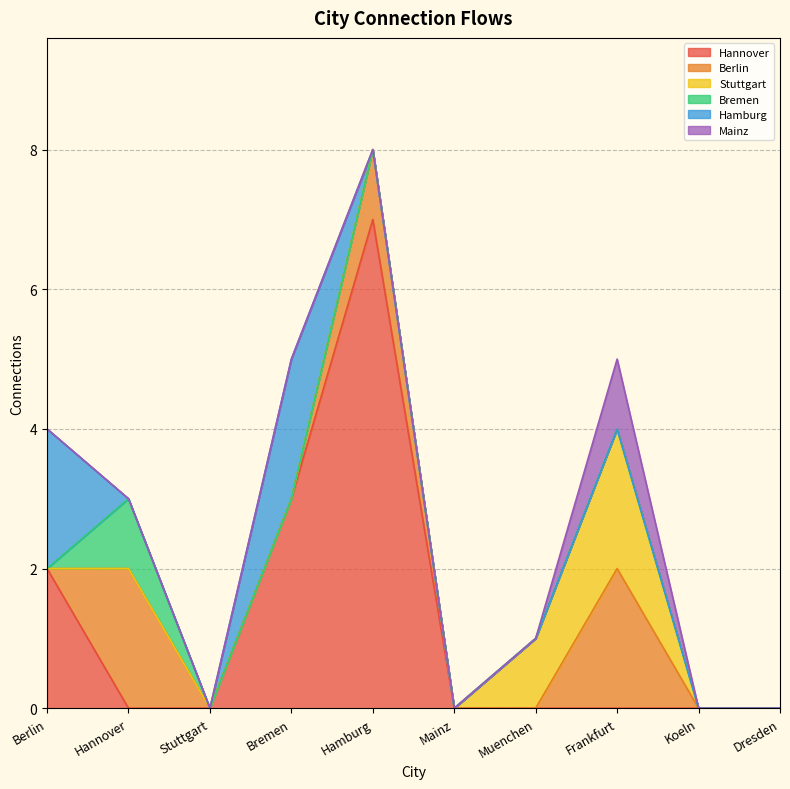

How many Mainz values are between 0 and 1?

10